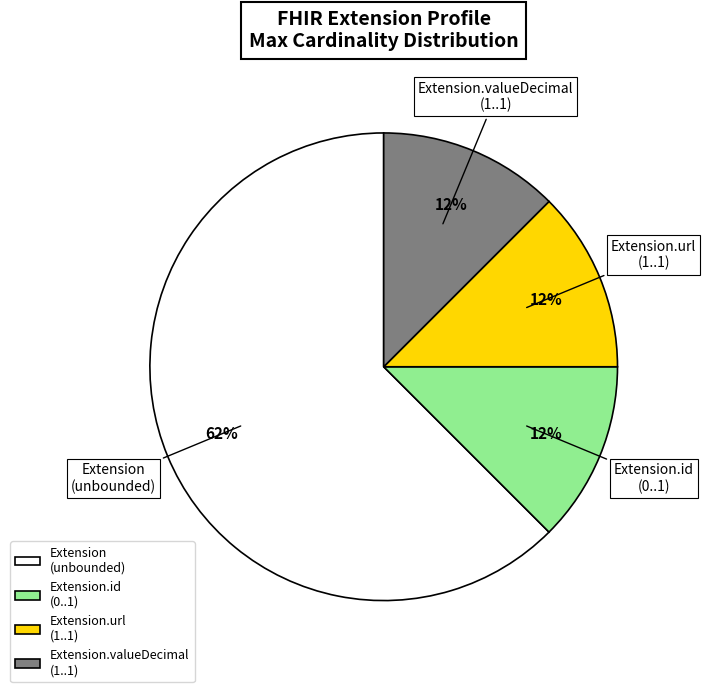

True or false: Extension.id (0..1) accounts for 25% of the total.

False